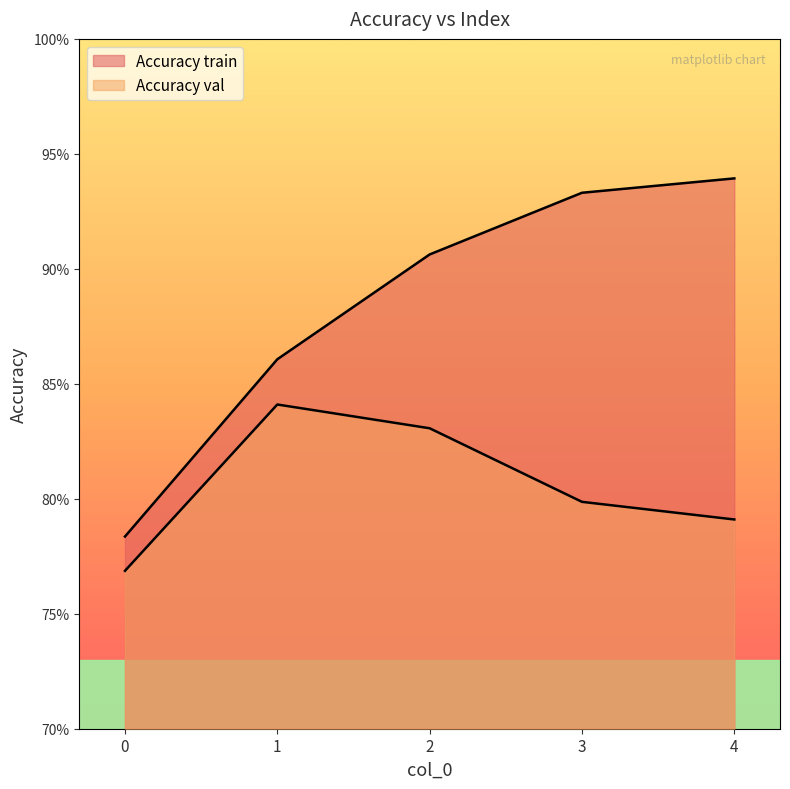

How many Accuracy val values are between 0 and 1?

5